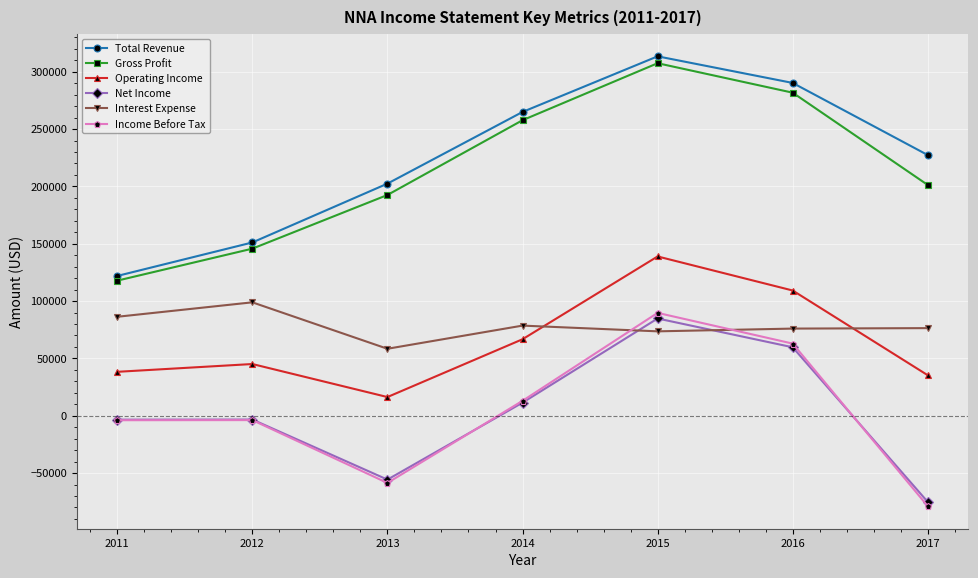

True or false: Total Revenue and Net Income cross at least once.

False